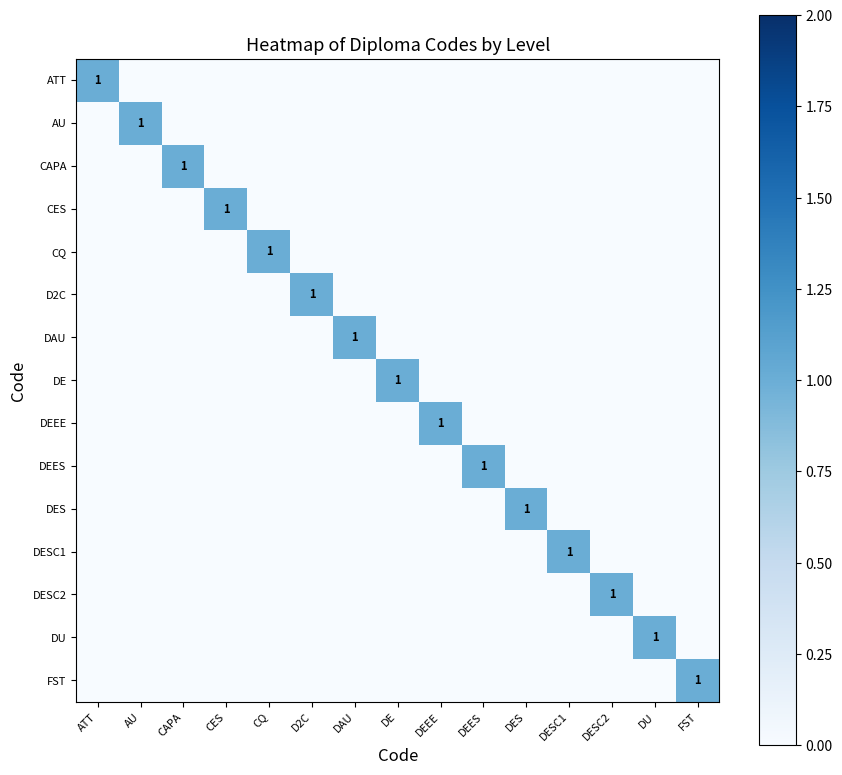

What is the spread (max minus min) of values at DES?

1